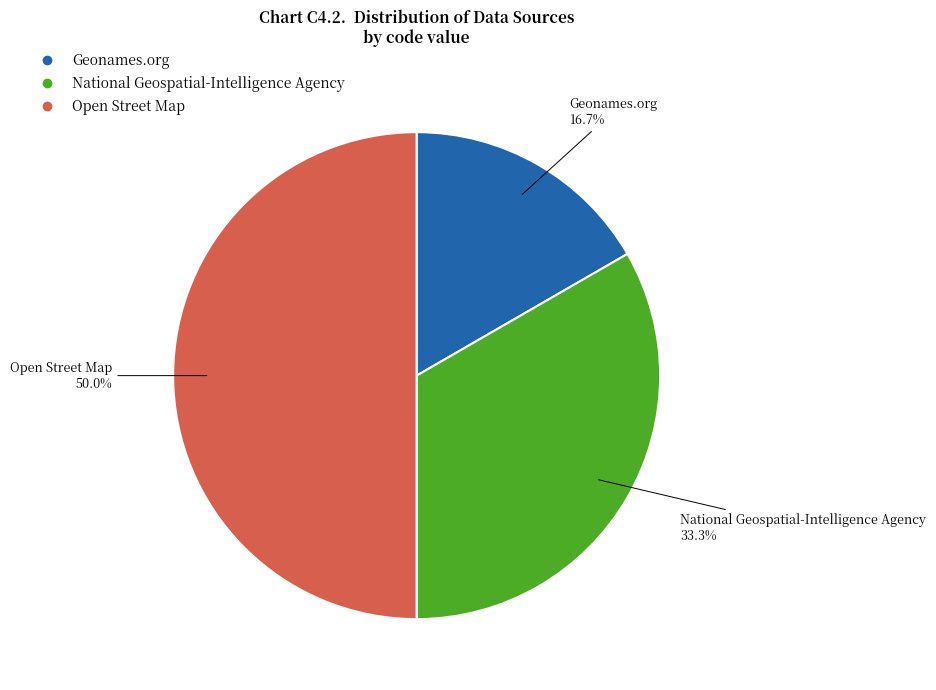

Which category has the smallest portion of the pie?

Geonames.org